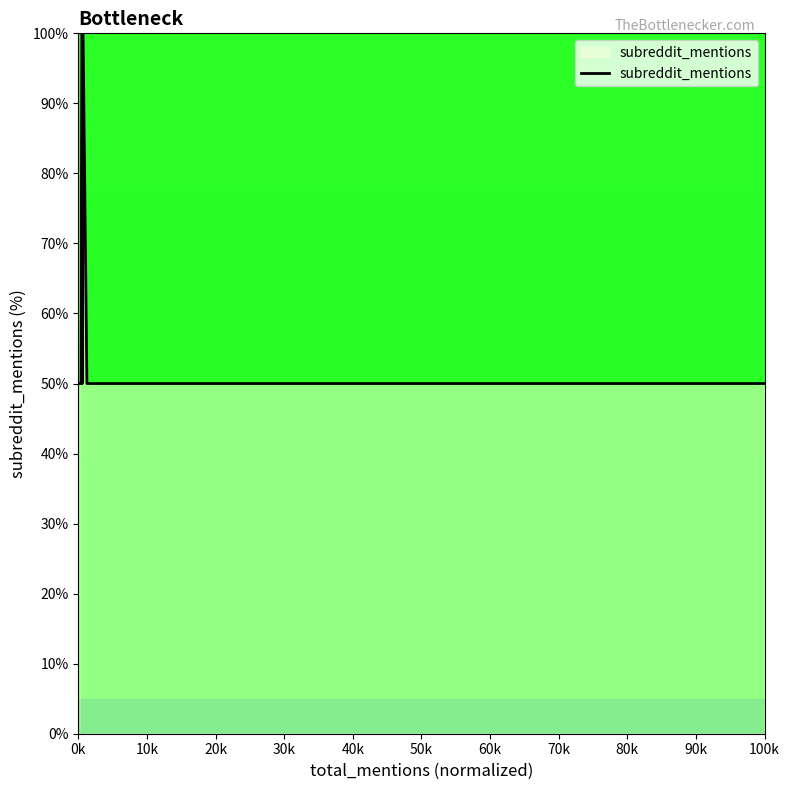

Is it true that the value at 70k is 50?

True